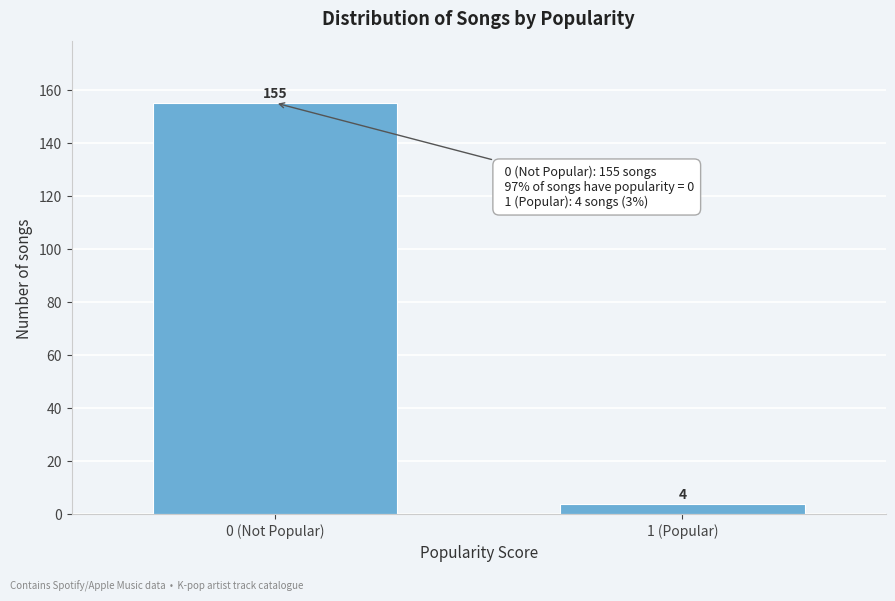

Reading left to right, what are all the values shown in this chart?

155	4